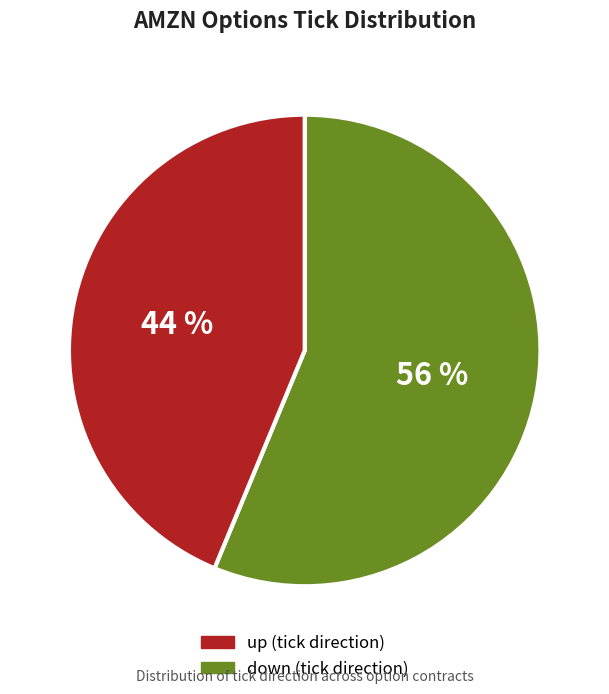

To the nearest percent, what is the average slice percentage?

50%